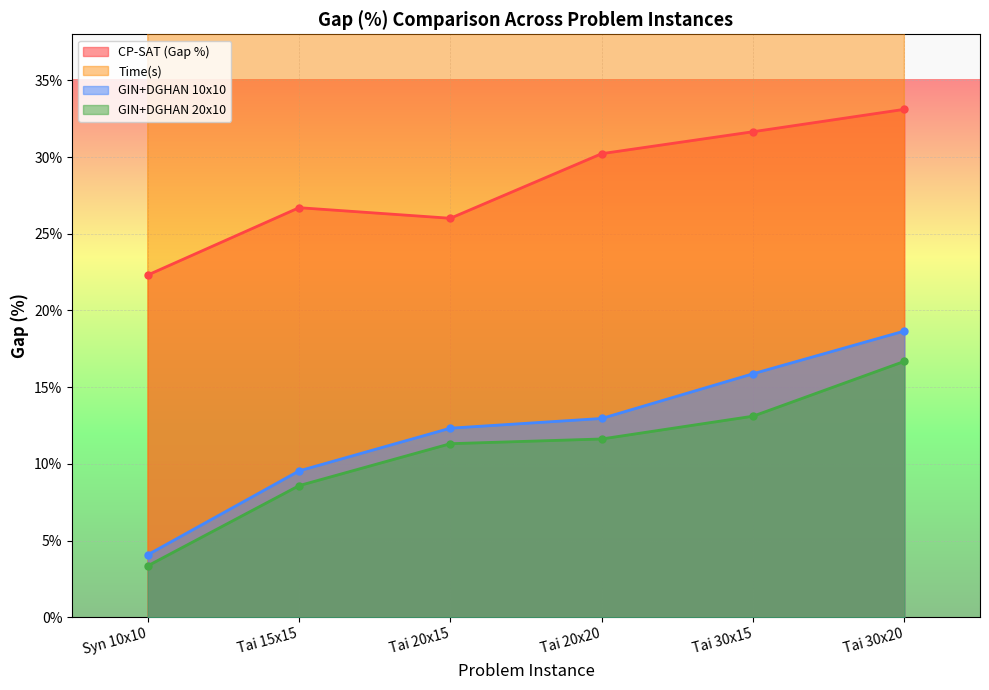

What is the label of the 1st point from the right?

Tai 30x20